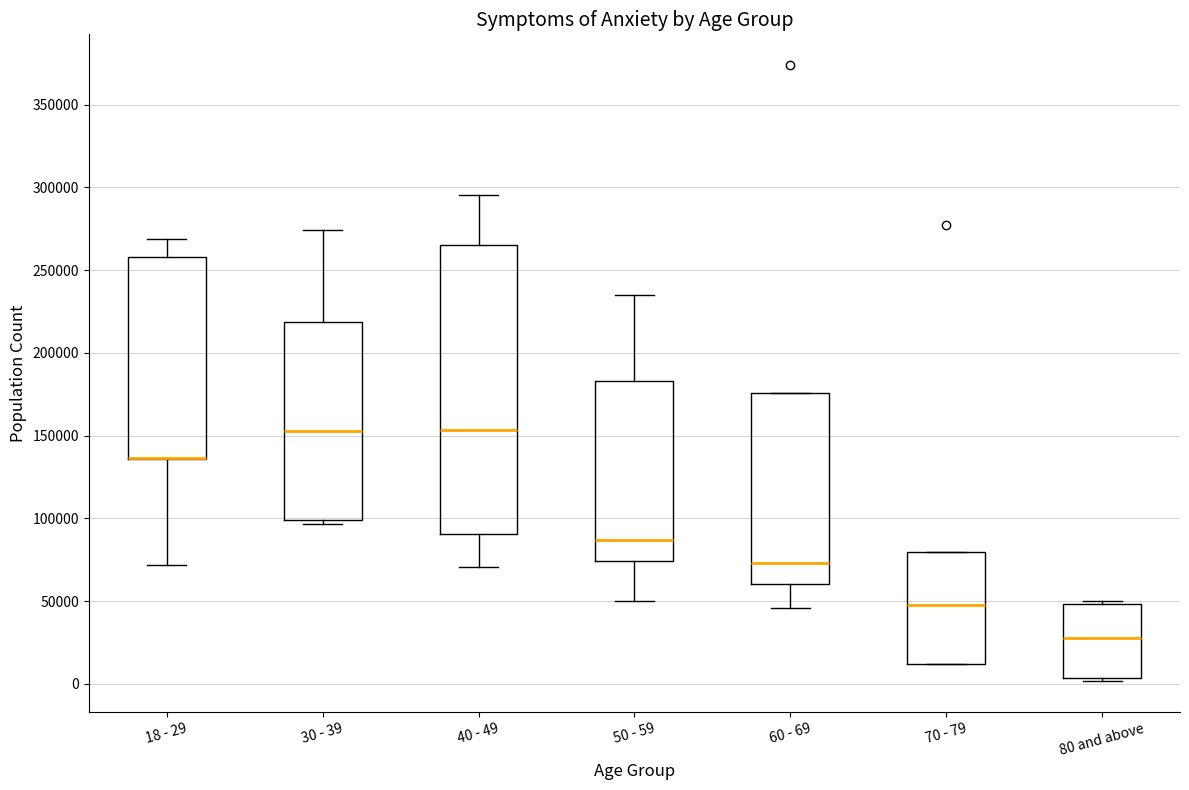

Reading left to right, transcribe this box plot: for each box, give where its median line is, the range the box spans, and where its two whiskers end, as read against the y-axis. The values are not printed on the chart, so give them approximately, as read against the axis.

18 - 29: median 135000 (drawn on the box's lower edge), box 135000 to 260000, whiskers 70000 to 270000
30 - 39: median 155000, box 100000 to 220000, whiskers 95000 to 275000
40 - 49: median 155000, box 90000 to 265000, whiskers 70000 to 295000
50 - 59: median 85000, box 75000 to 185000, whiskers 50000 to 235000
60 - 69: median 75000, box 60000 to 175000, whiskers 45000 to 175000
70 - 79: median 45000, box 10000 to 80000, whiskers 10000 to 80000
80 and above: median 30000, box 5000 to 50000, whiskers 0 to 50000 (just above the box's upper edge)